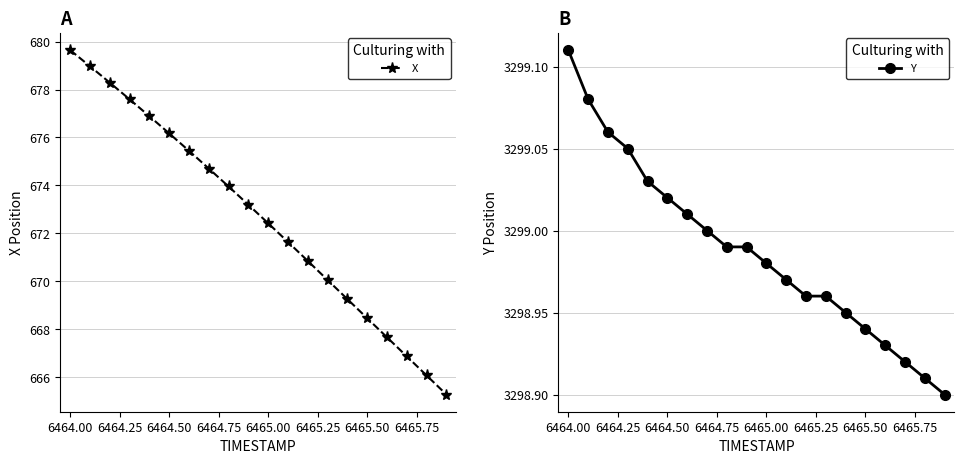

Reading left to right, extract all data points from this chart.

X: 679.6	679.0	678.3	677.6	676.9	676.2	675.4	674.7	674.0	673.2	672.4	671.6	670.8	670.0	669.3	668.5	667.7	666.9	666.1	665.3
Y: 3299.1	3299.1	3299.1	3299.1	3299.0	3299.0	3299.0	3299.0	3299.0	3299.0	3299.0	3299.0	3299.0	3299.0	3298.9	3298.9	3298.9	3298.9	3298.9	3298.9